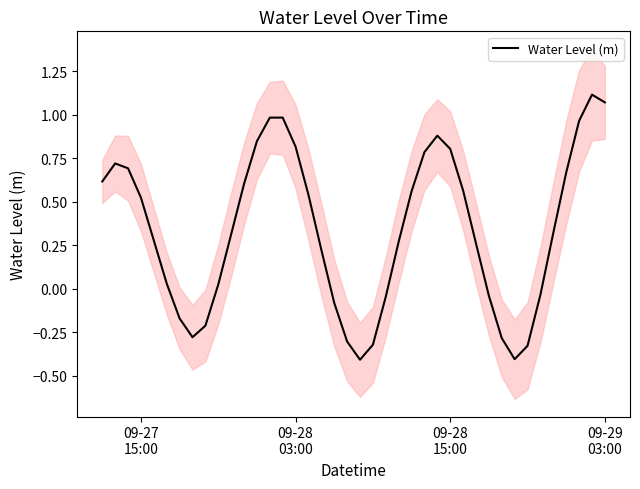

How many points are lower than both their immediate neighbors (excluding endpoints)?

3